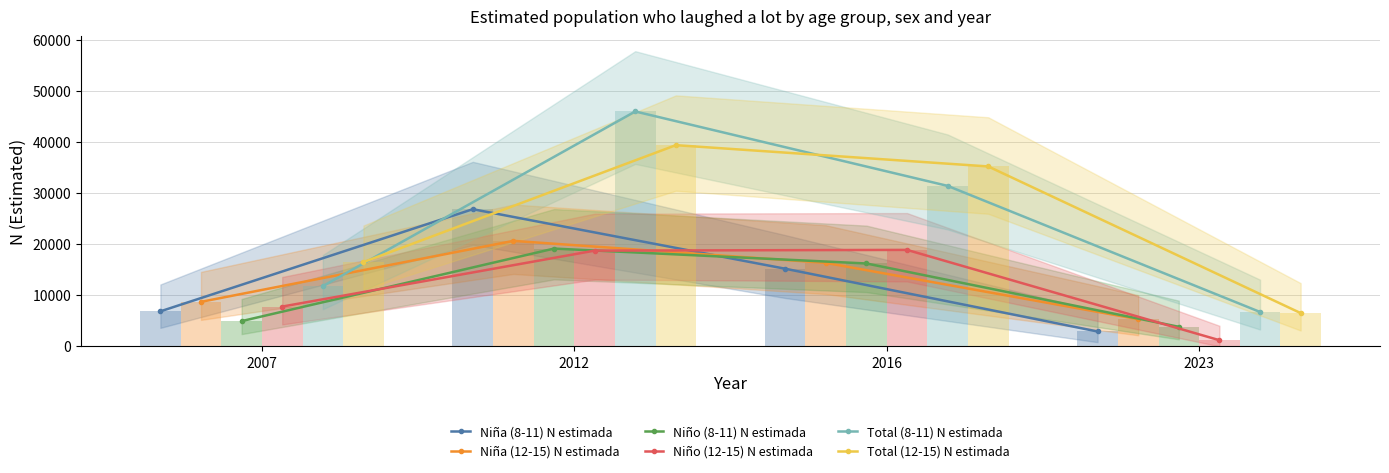

Which series changed the most between 2007 and 2012?

Total (8-11) N estimada